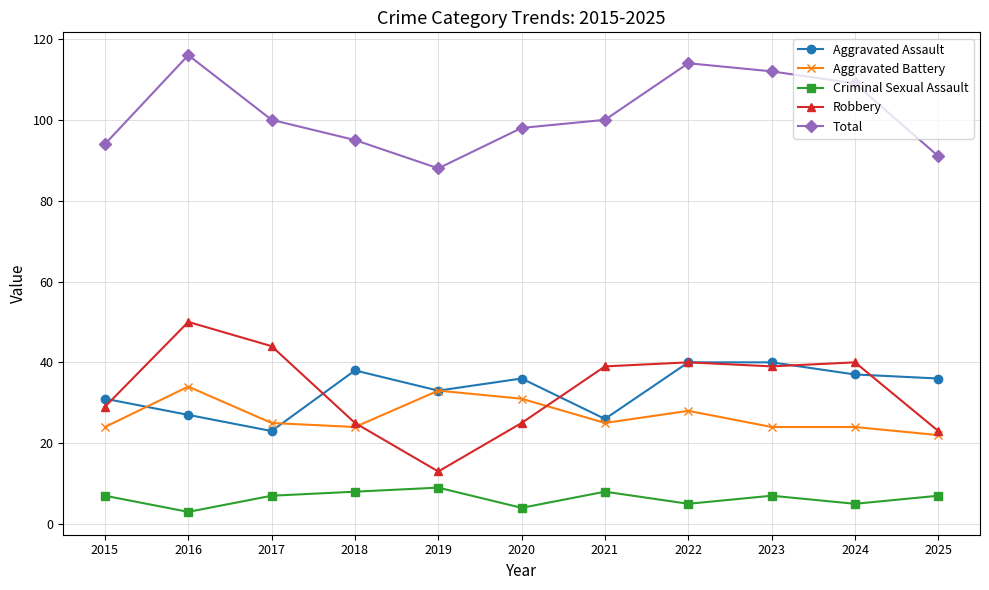

At which category does Total reach its first local valley?

2019